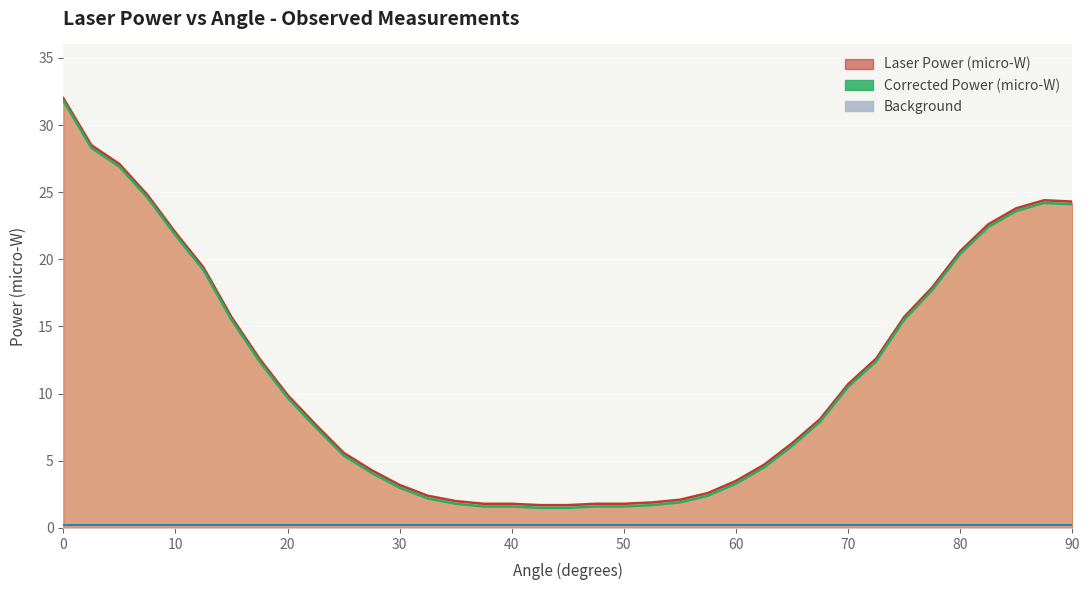

True or false: Corrected Power (micro-W) and Laser Power (micro-W) cross at least once.

False